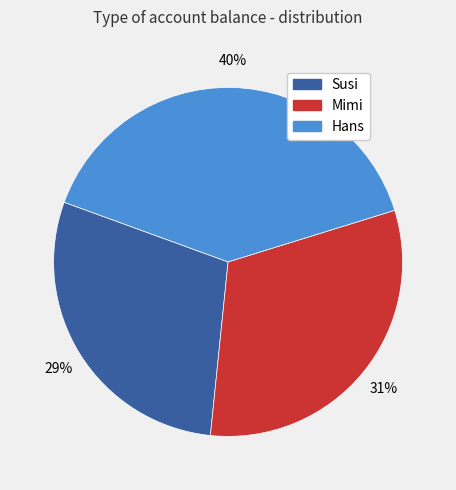

To the nearest percent, what portion does Hans represent?

40%